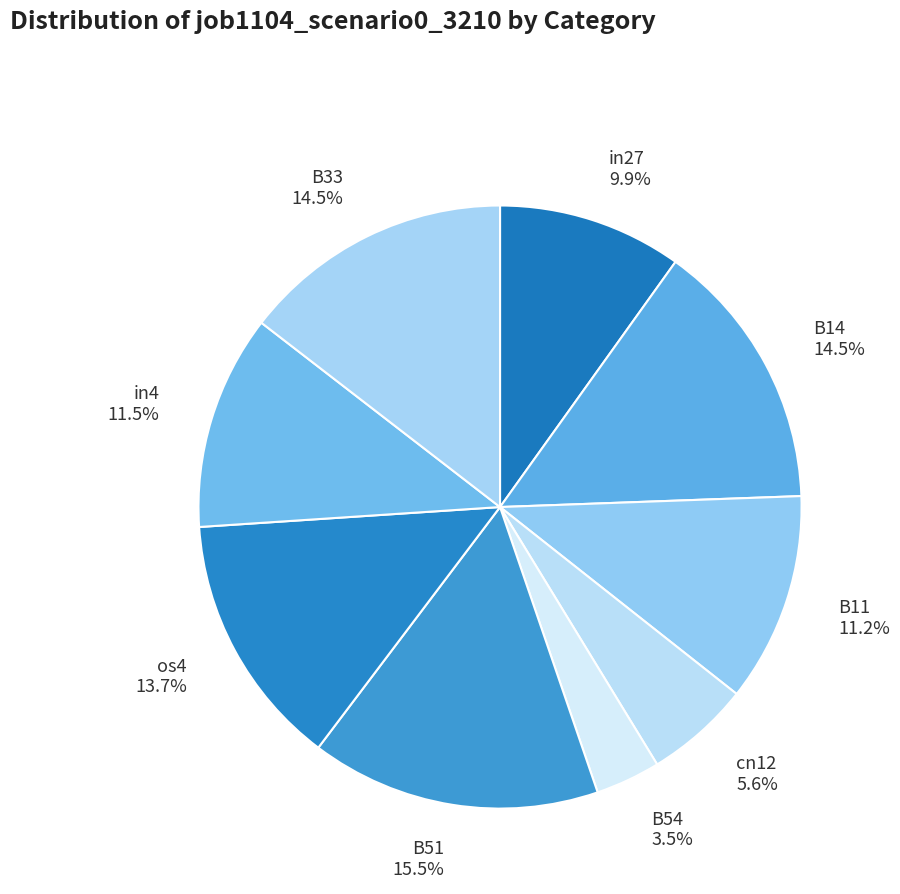

What is the total percentage of B54 and in4?

15.0%